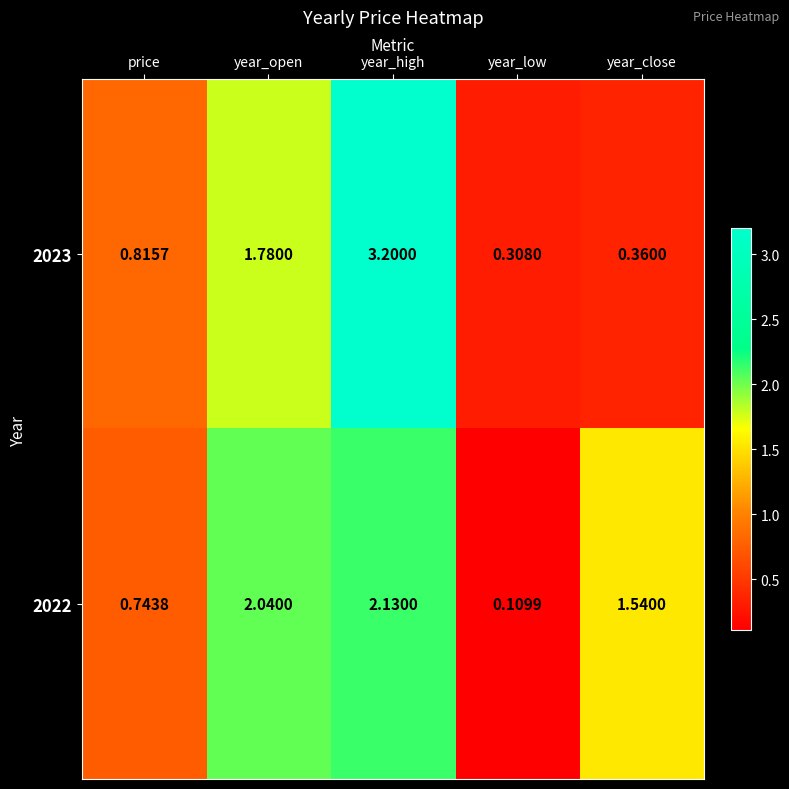

How many categories are shown in the chart?

5